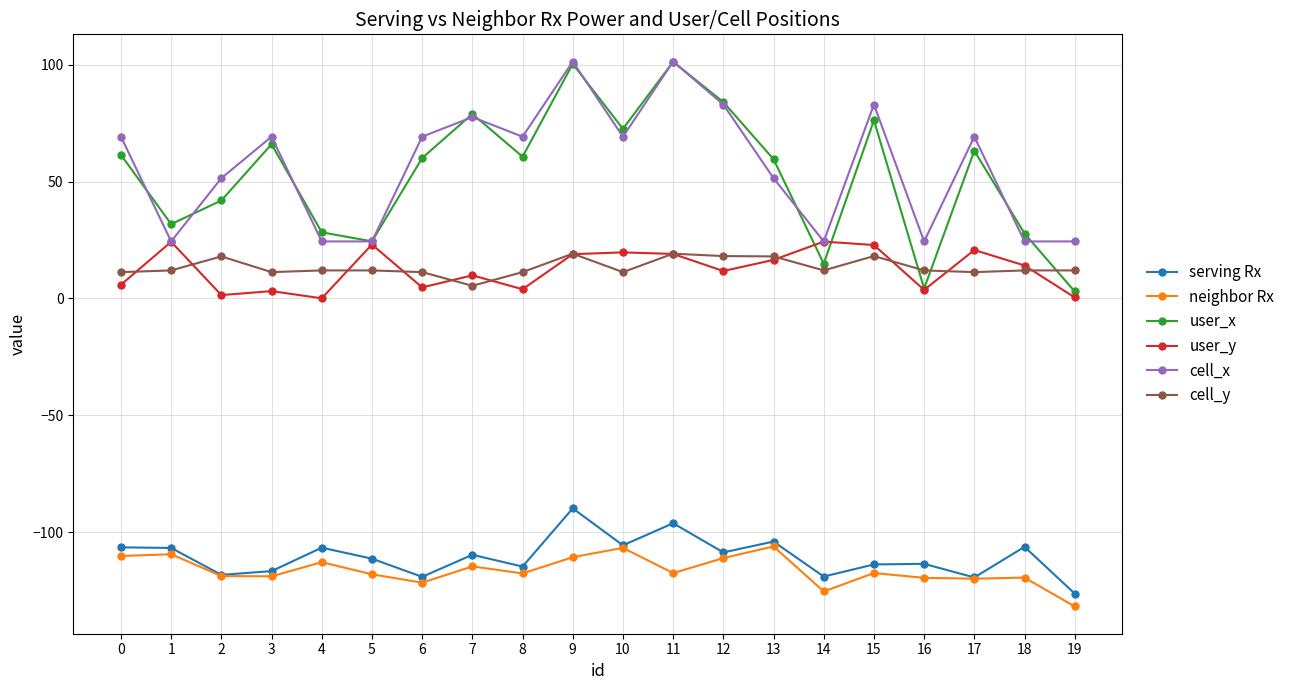

What is the minimum value shown in the chart?

-131.8